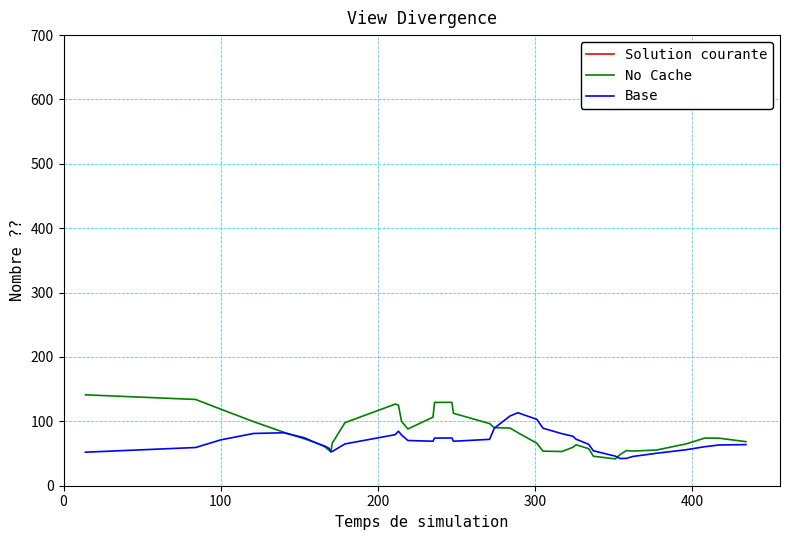

What is the maximum value for No Cache?

141.2